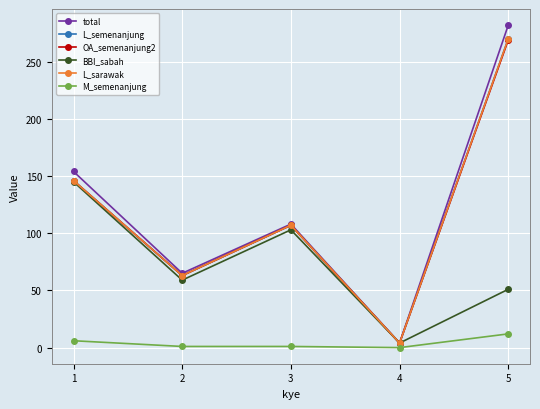

At which label does L_semenanjung first exceed 107?

1